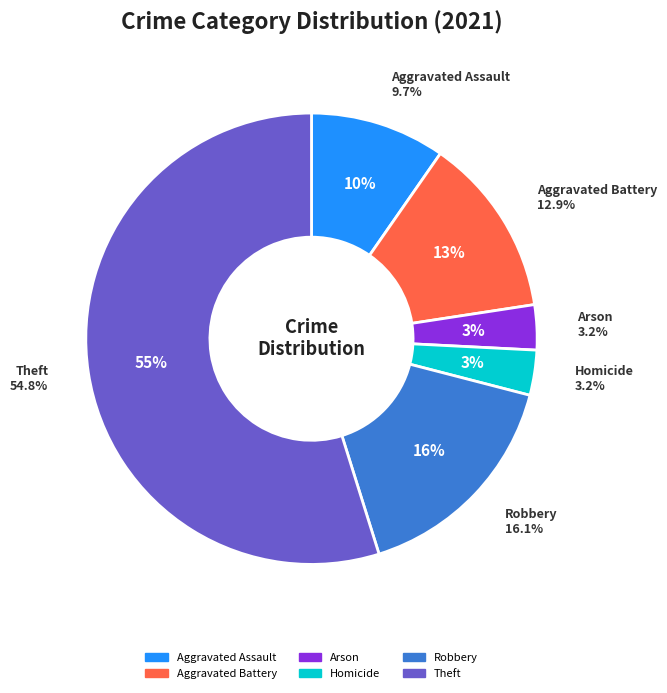

Which category has the smallest portion of the pie?

Arson